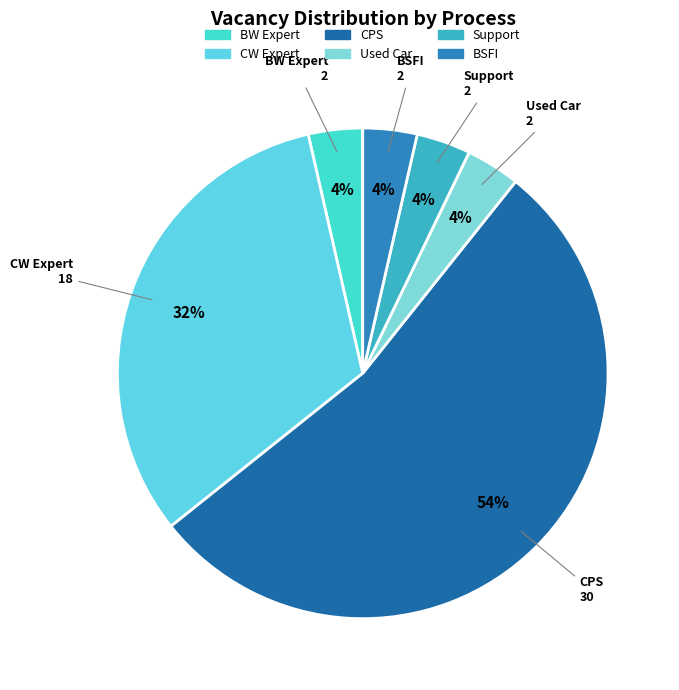

How many segments does this pie chart have?

6